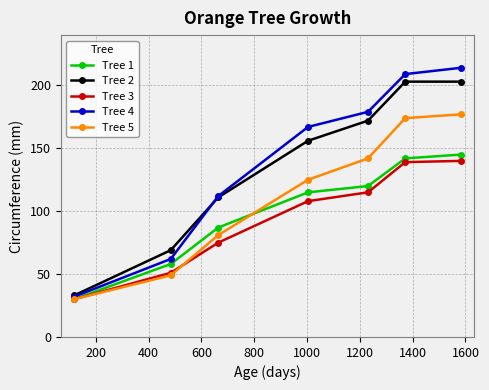

True or false: Tree 3 and Tree 4 cross at least once.

False